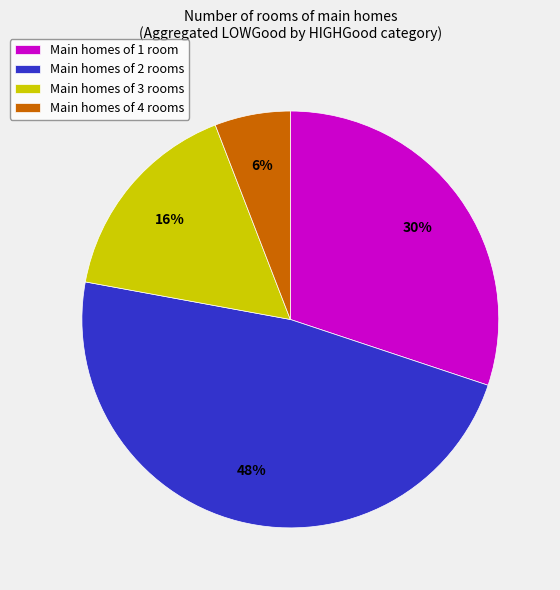

Combined, do Main homes of 2 rooms and Main homes of 4 rooms account for over 50%?

Yes